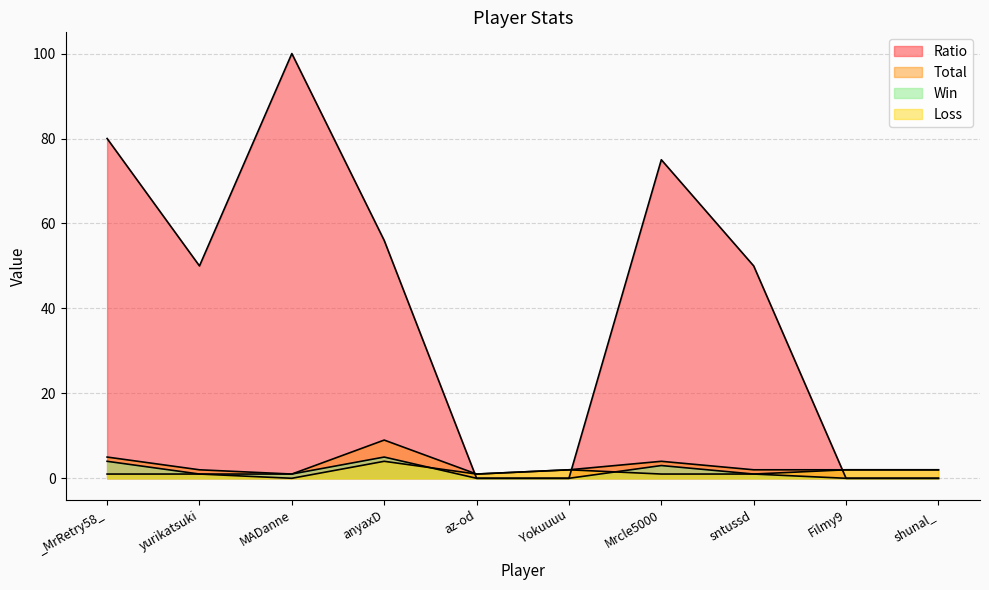

What are all the series names shown in the legend?

Win, Loss, Total, Ratio